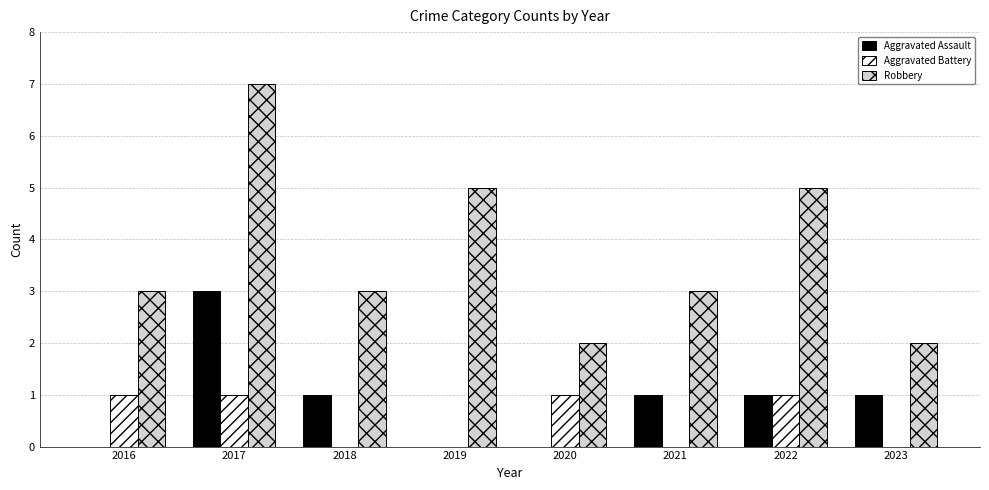

Reading left to right, what are all the values shown in this chart?

Aggravated Assault: 0	3	1	0	0	1	1	1
Aggravated Battery: 1	1	0	0	1	0	1	0
Robbery: 3	7	3	5	2	3	5	2